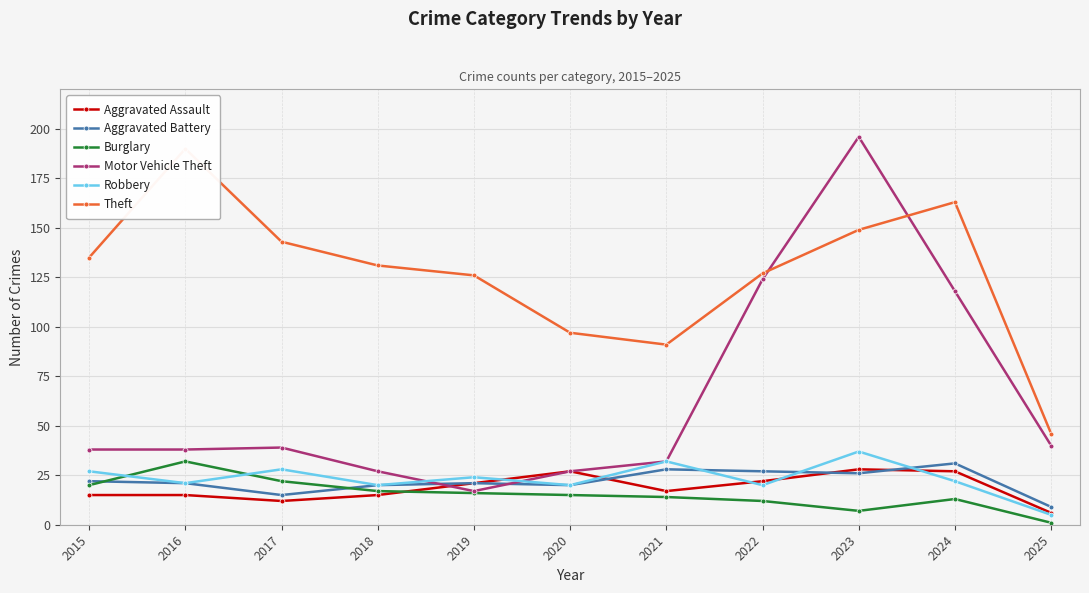

What is the difference between the Motor Vehicle Theft values at 2025 and 2015?

2